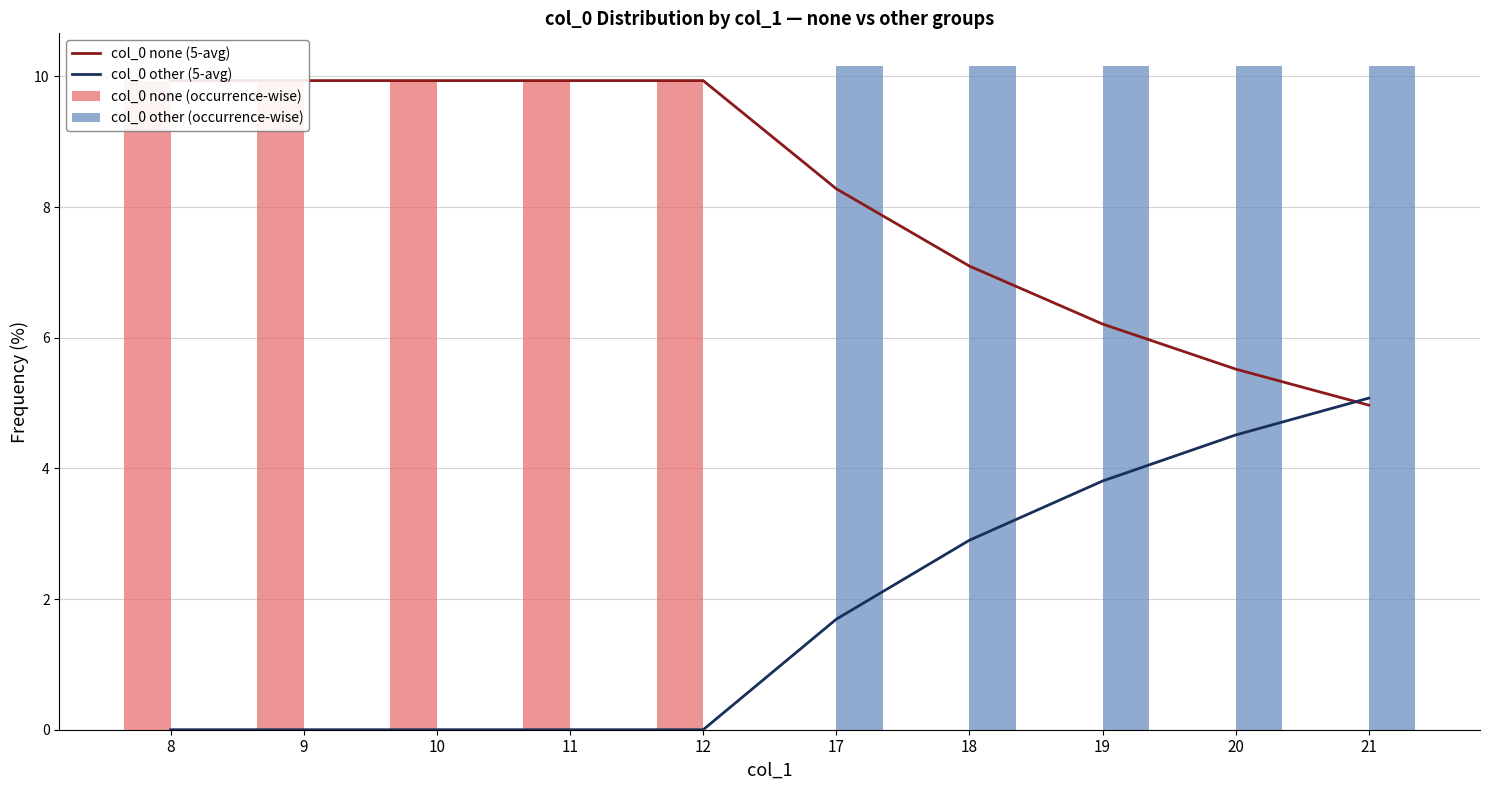

List the labels in order of col_0 none (5-avg) value, largest first.

8, 9, 10, 11, 12, 17, 18, 19, 20, 21